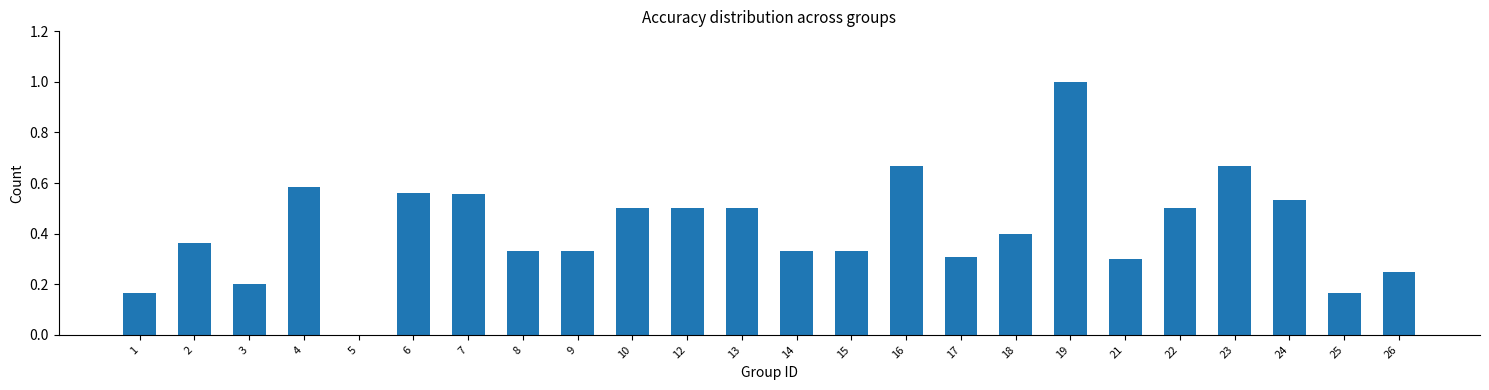

What is the sum of the values at 16 and 23?

1.3